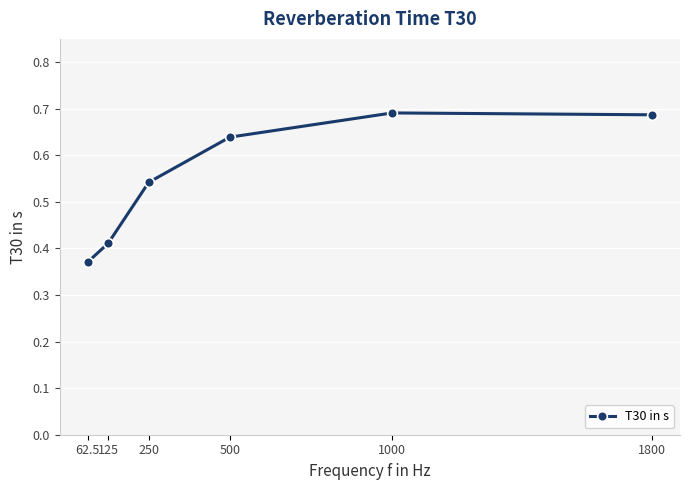

How many lines are shown in the chart?

1